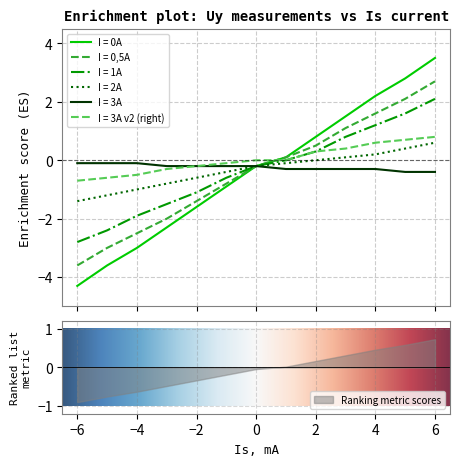

At which category does the chart reach its minimum across all series?

-6